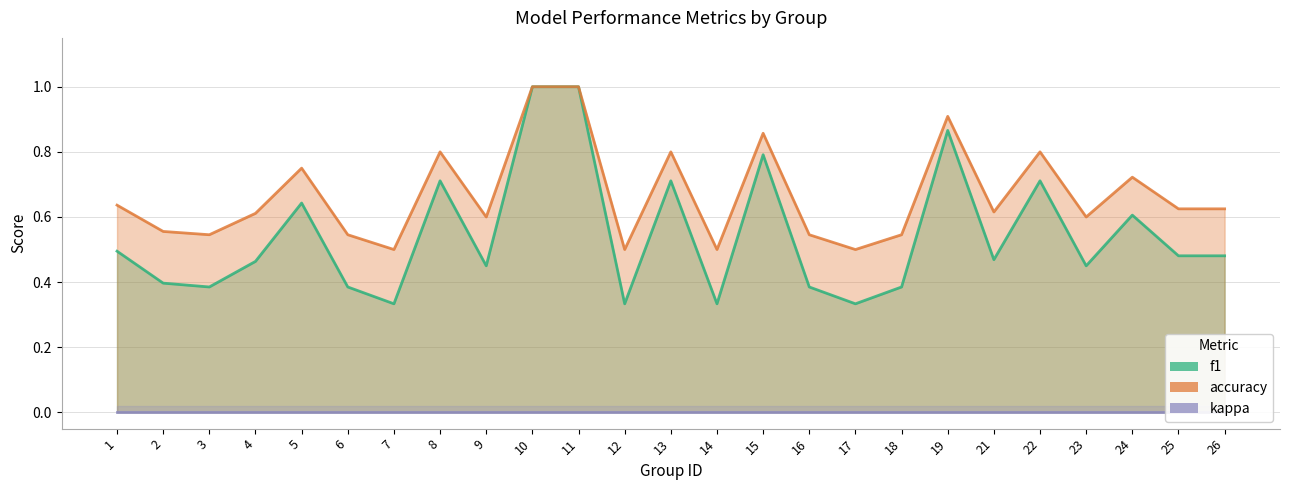

How many categories are shown in the chart?

25